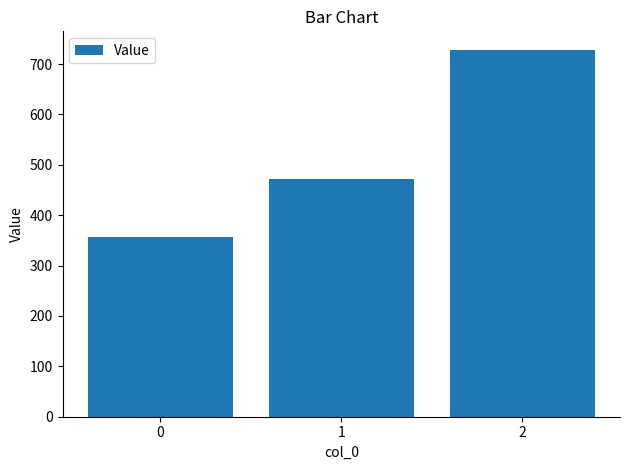

Reading left to right, transcribe all the data shown in this chart.

357.1	471.4	728.6